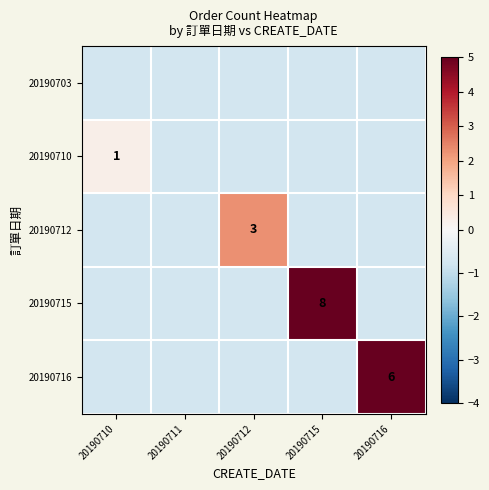

Which series has the largest range (max minus min)?

20190715